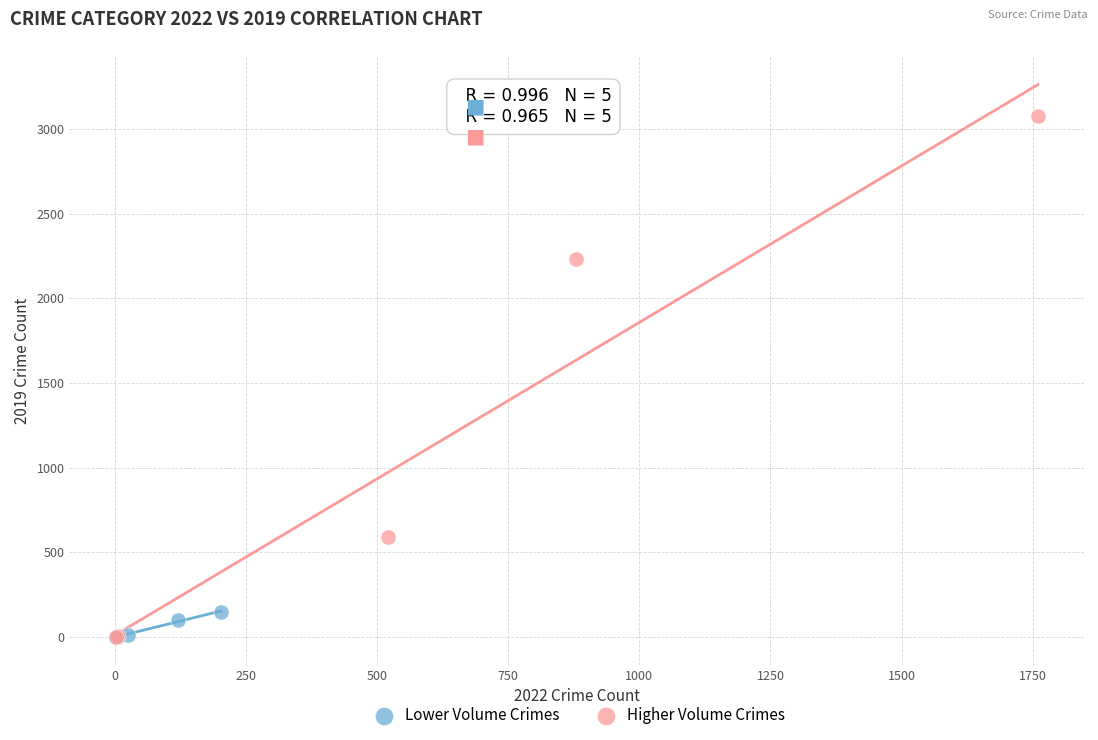

Which series contains the highest Y value?

Higher Volume Crimes